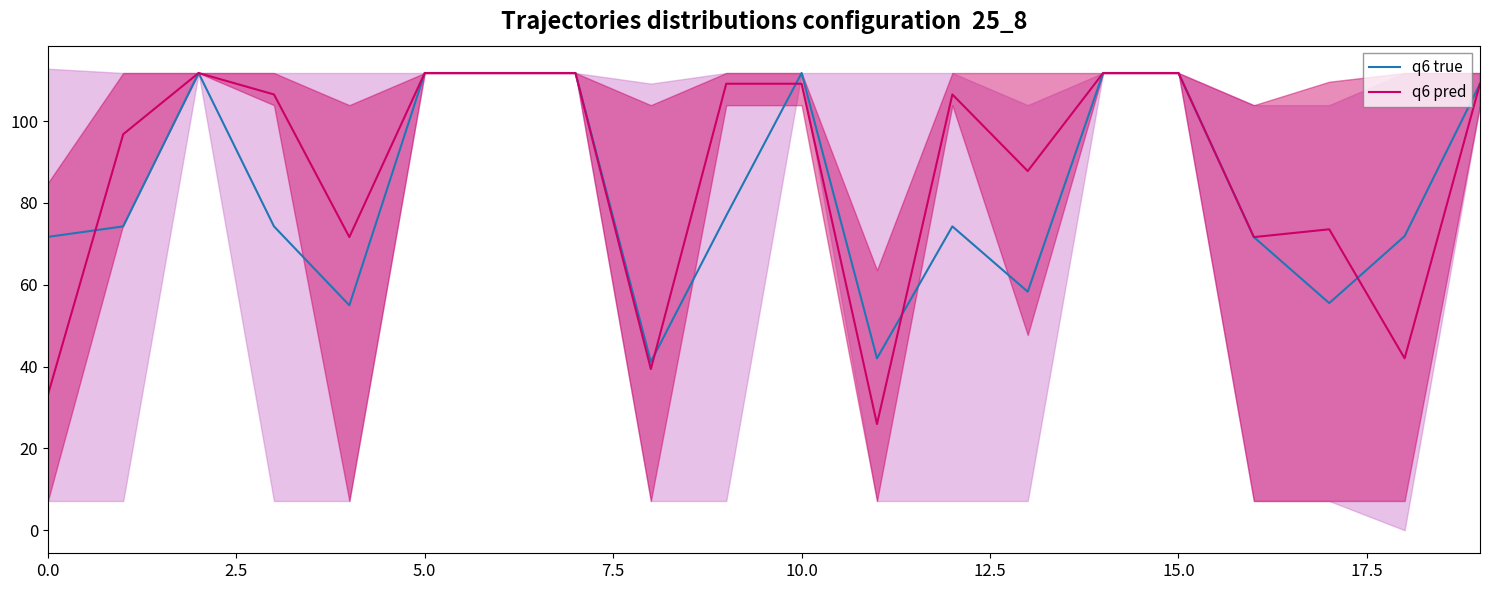

What is the value of the q6 pred point at the 9th from the left?

39.4